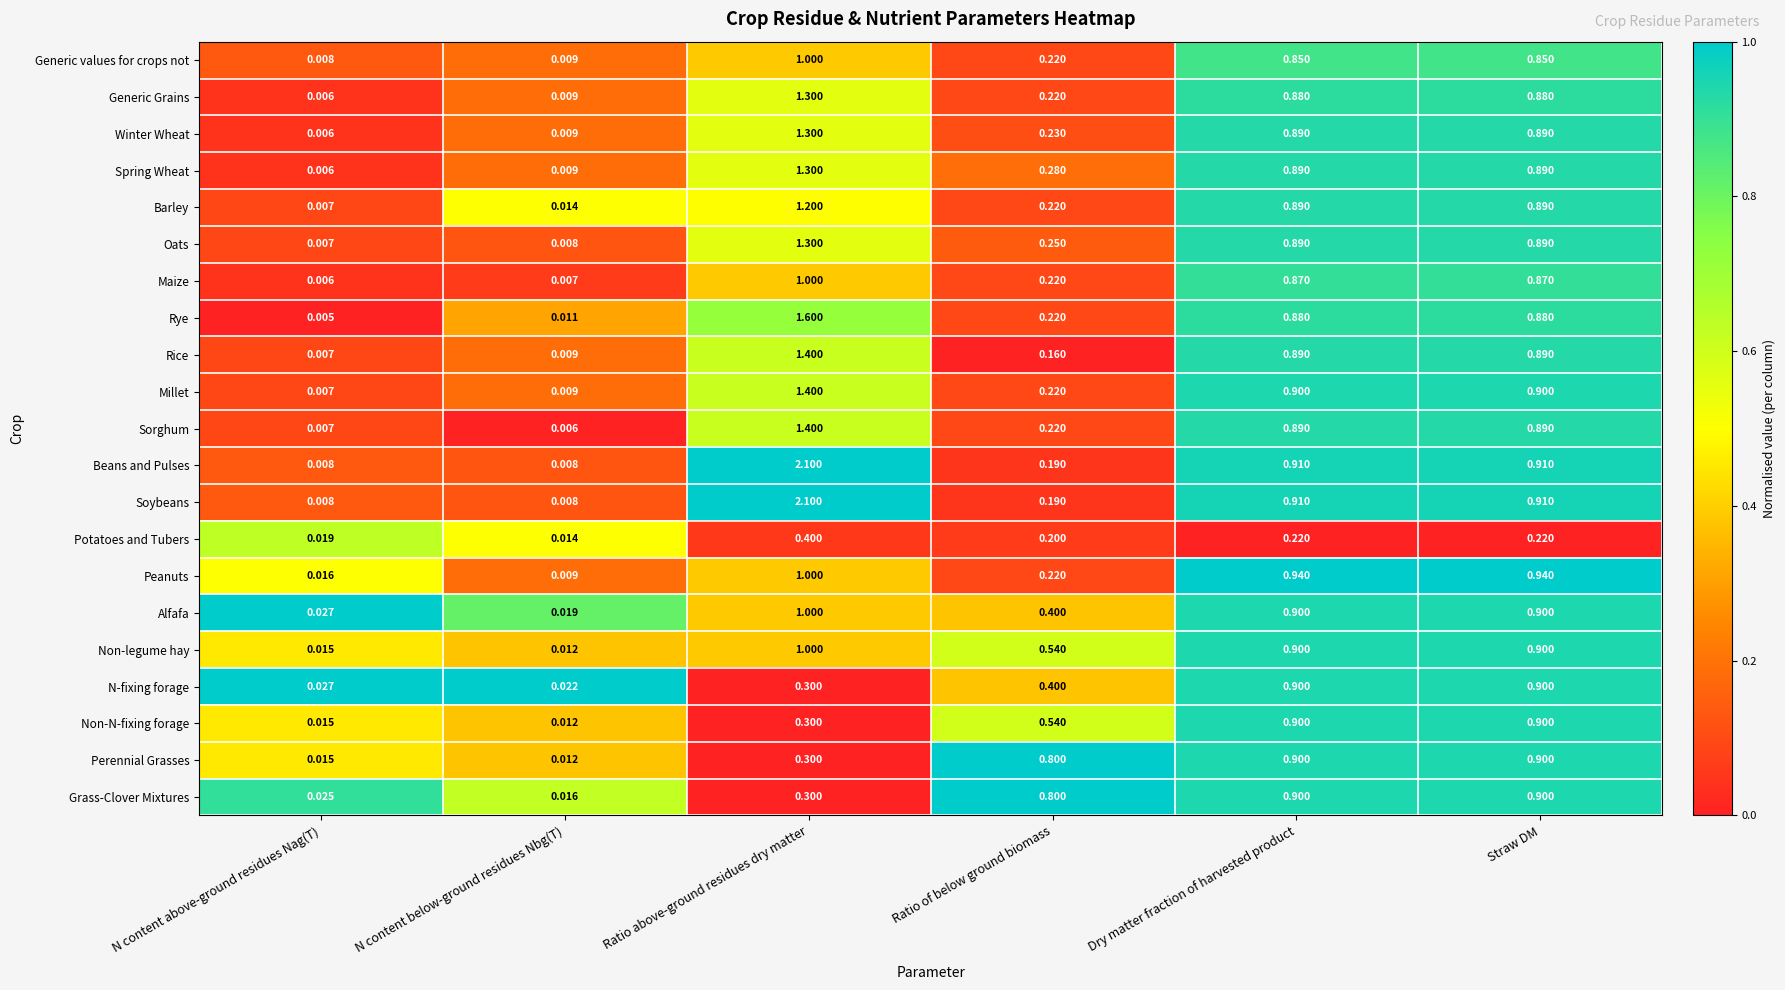

Where is Rice nearest to the value 0?

N content above-ground residues Nag(T)